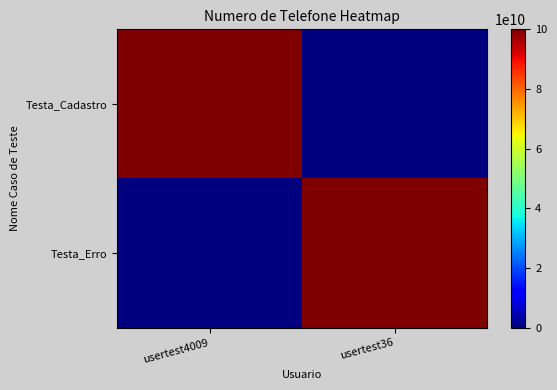

What is the difference between the highest and lowest values at usertest36?

99999999999